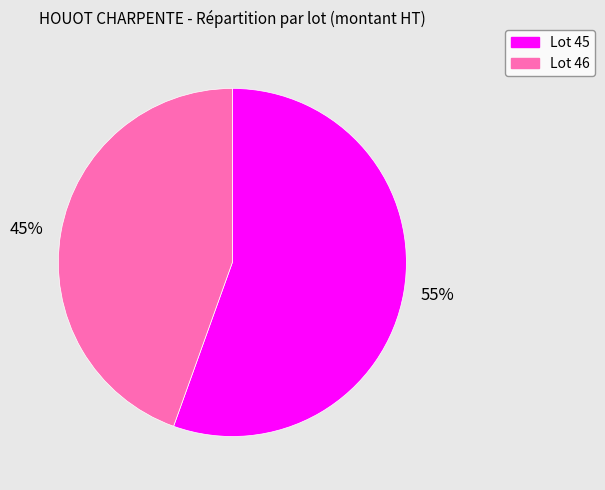

How many slices are in this pie chart?

2